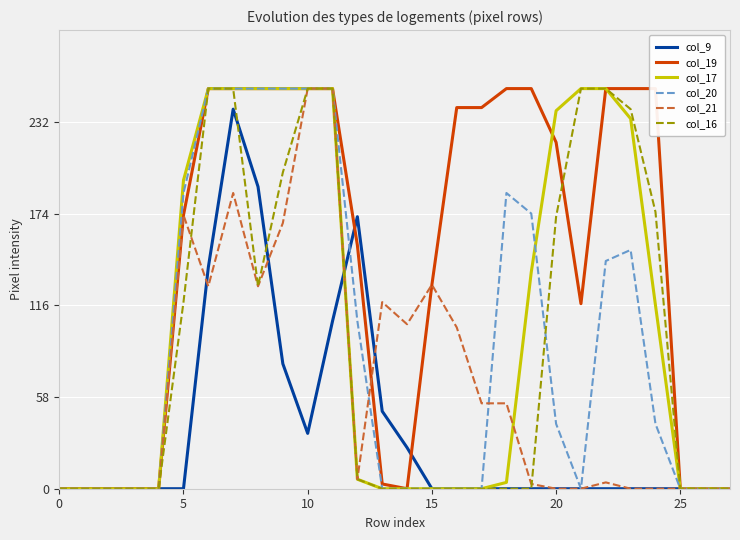

What is the highest value of the col_17 series?

253